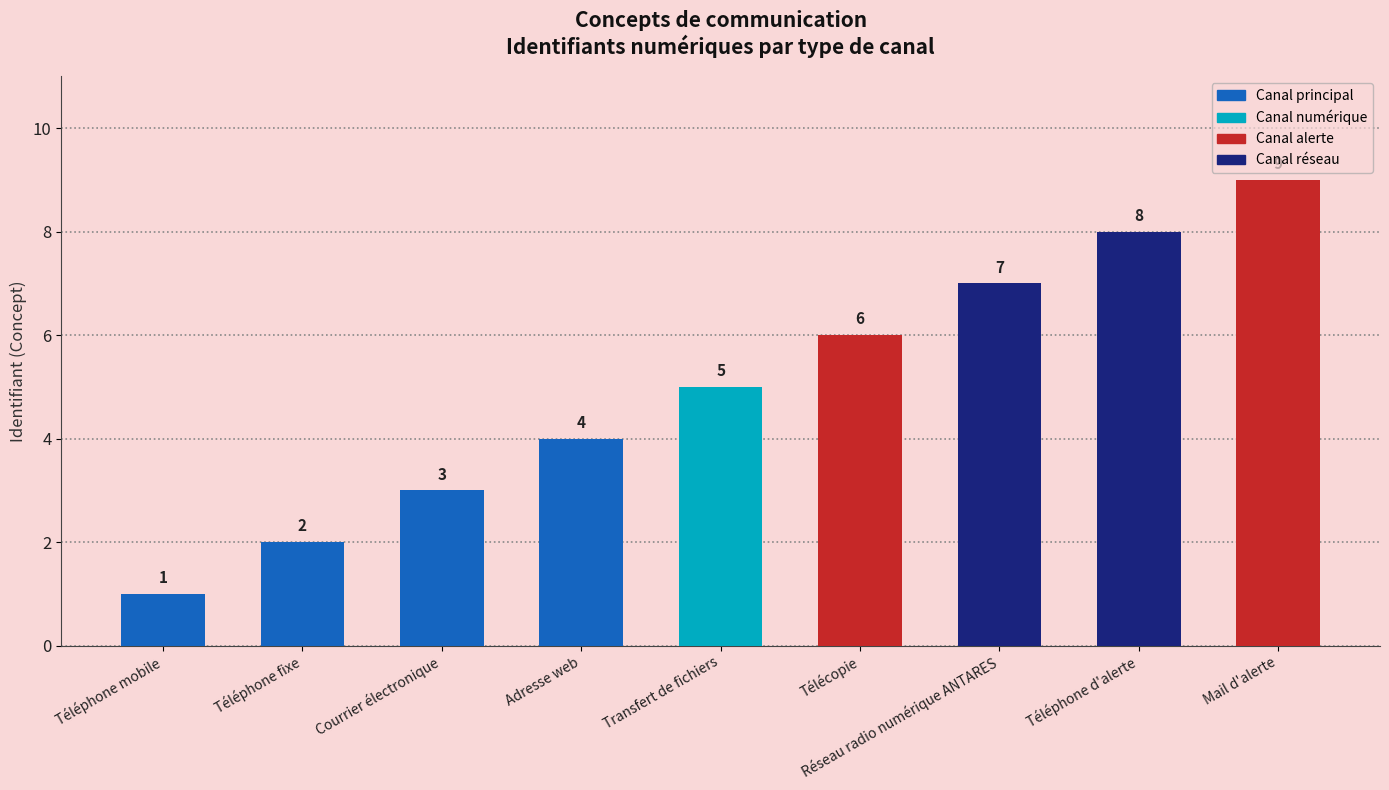

What is the average value?

5